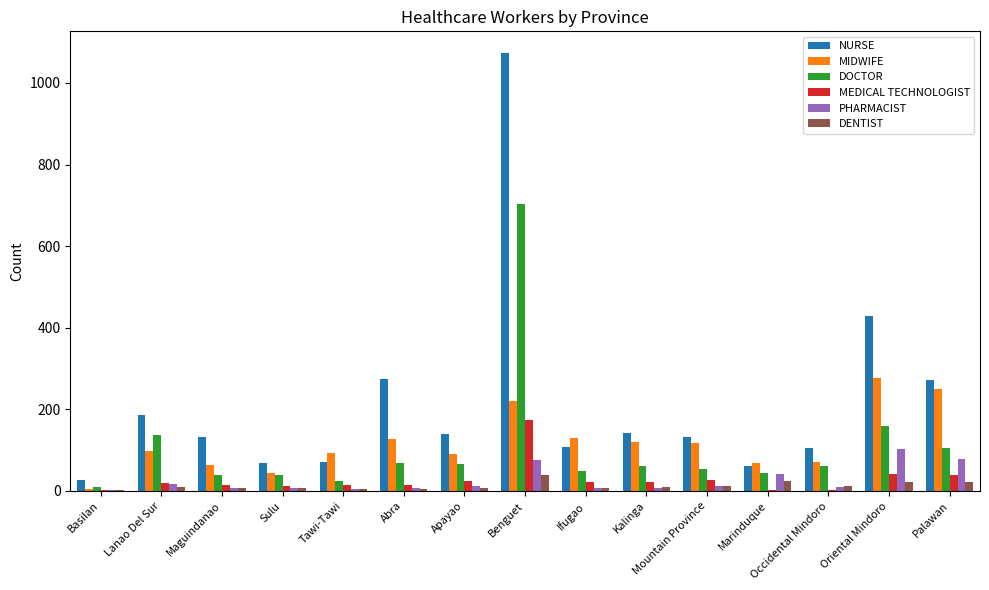

At which category does the chart reach its peak across all series?

Benguet